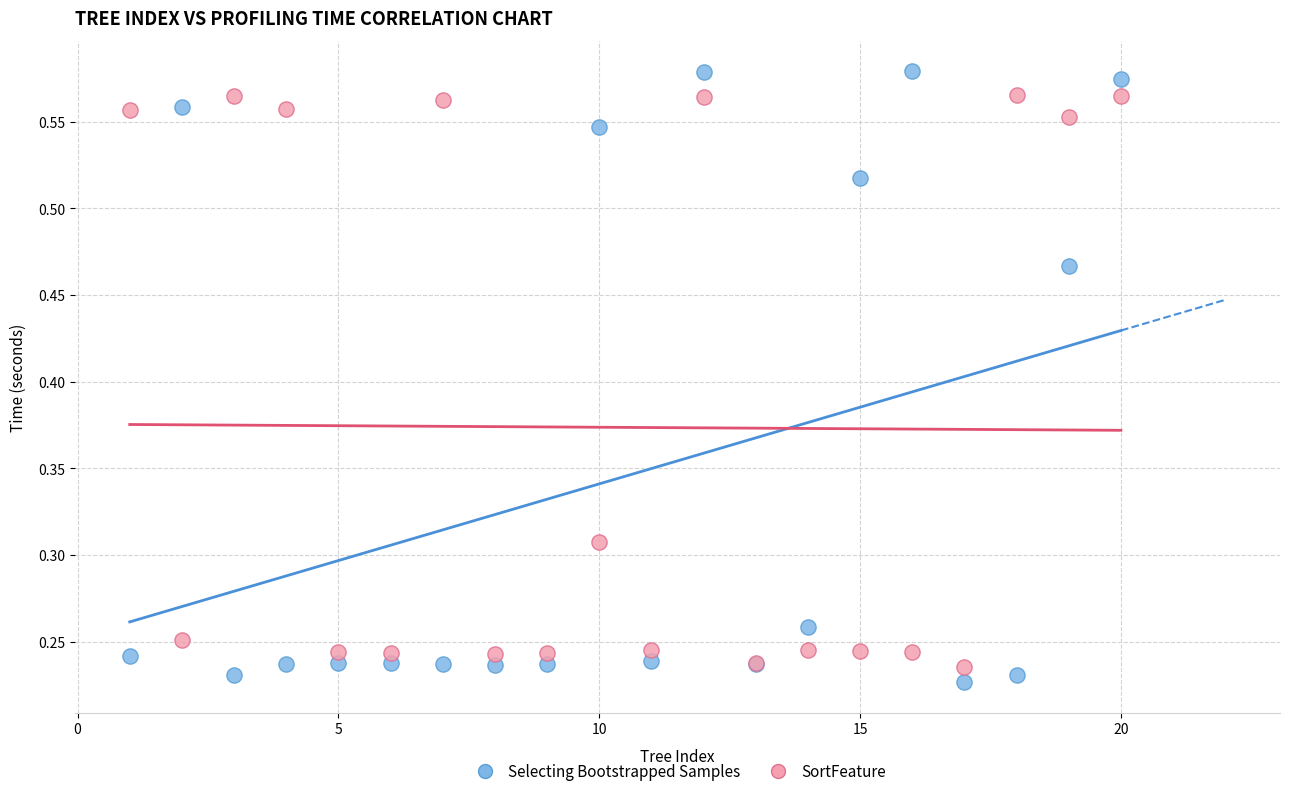

Which series has the largest Y range (max minus min)?

Selecting Bootstrapped Samples